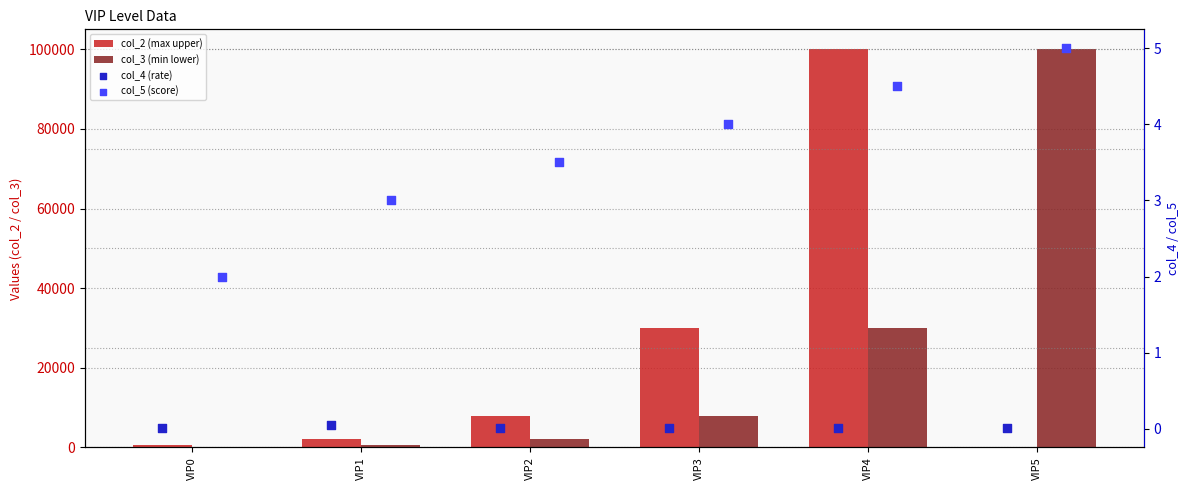

At how many categories does at least one series exceed 15844?

3